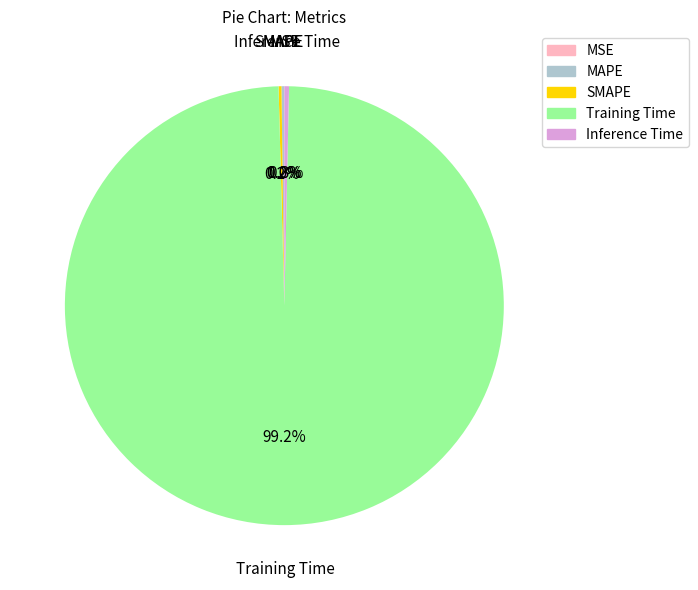

Does any single category account for the majority?

Yes